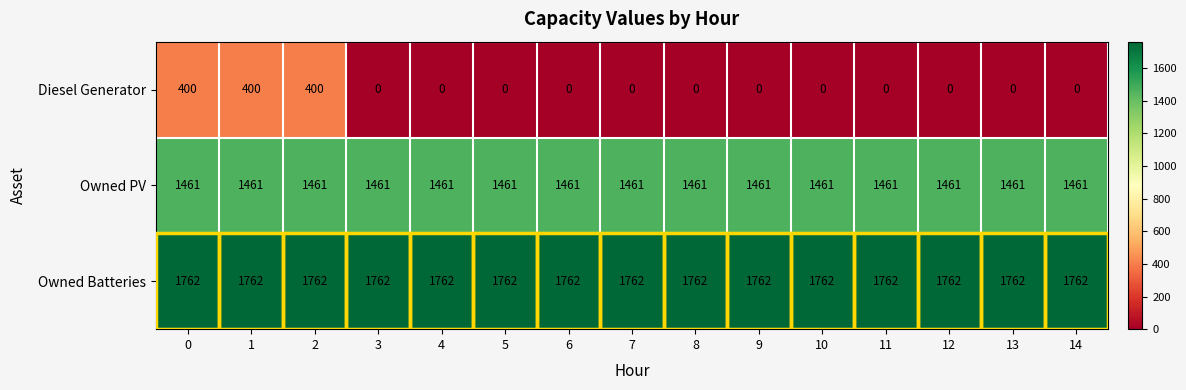

What is the sum of all Diesel Generator values?

1200